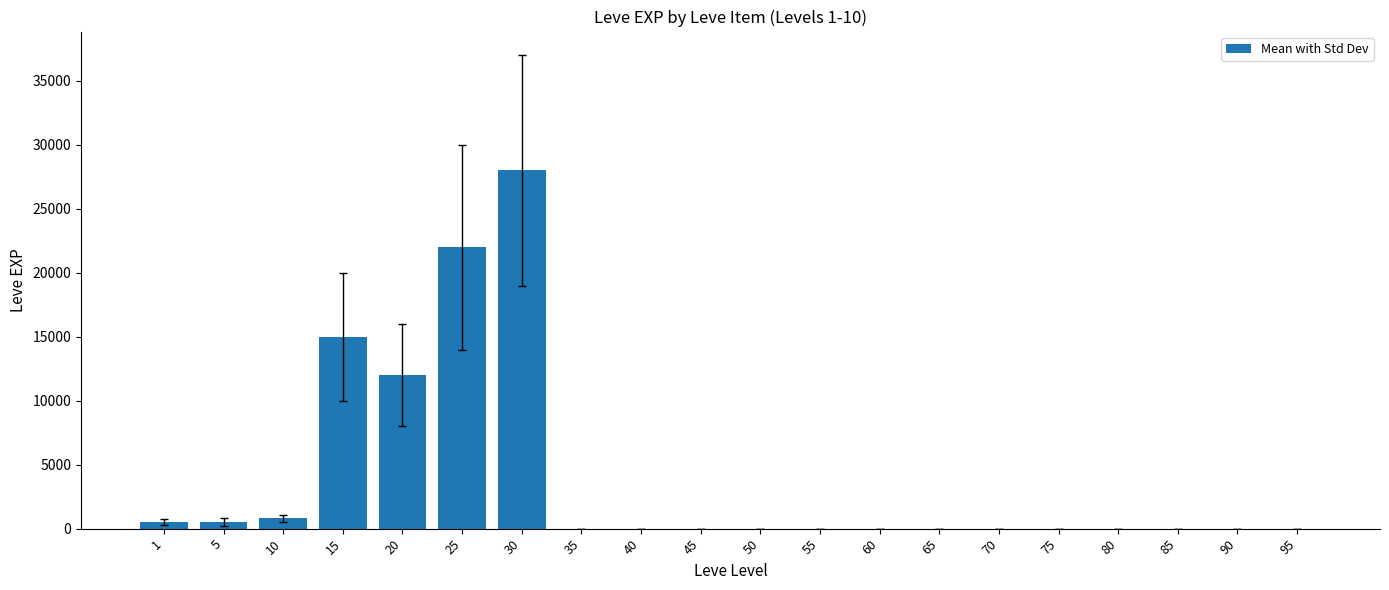

Is it true that the value at 60 is 9269.6?

False